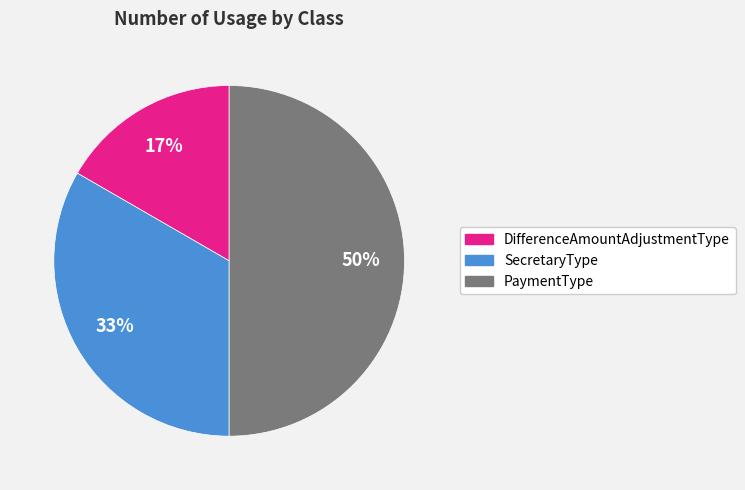

What is the ratio of the value at DifferenceAmountAdjustmentType to the value at PaymentType?

0.3